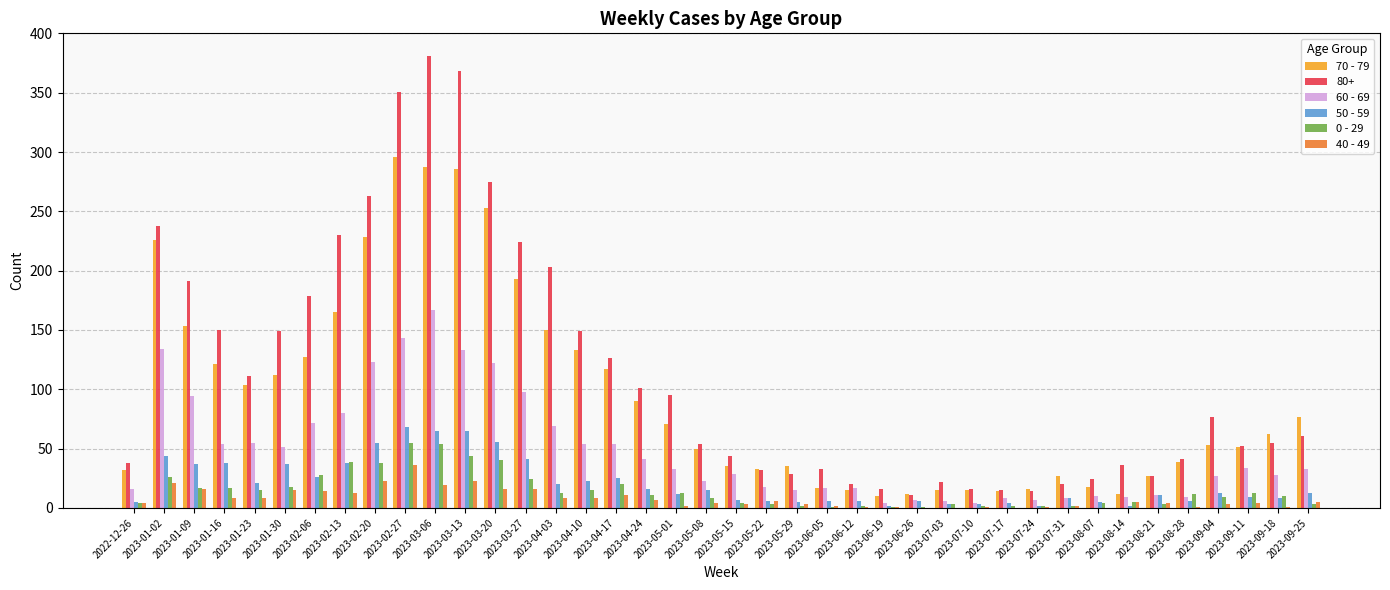

What is the maximum value shown in the chart?

381